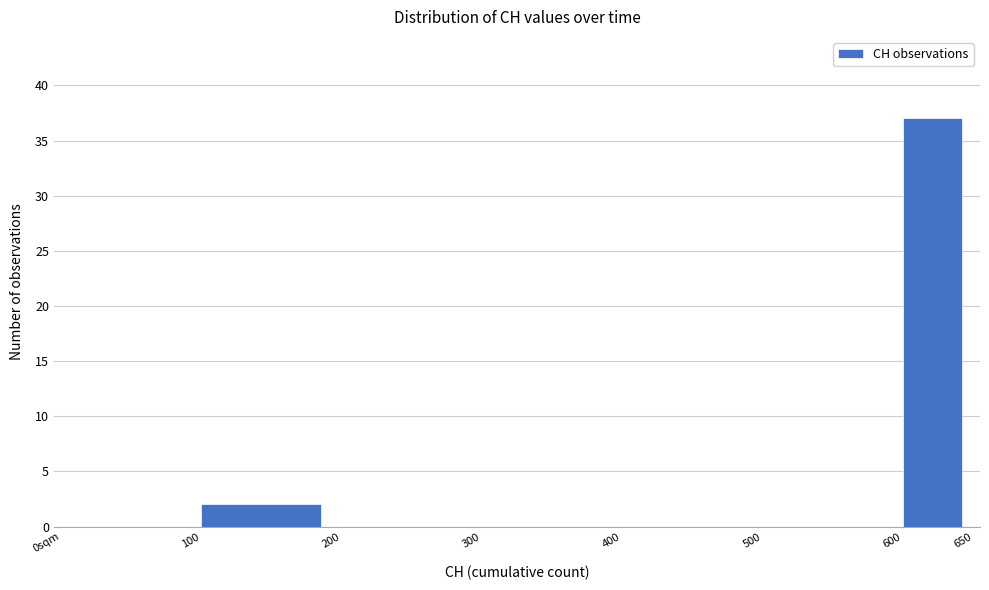

Reading left to right, list all the values displayed in this chart.

0sqm=0	100=2	200=0	300=0	400=0	500=0	600=37